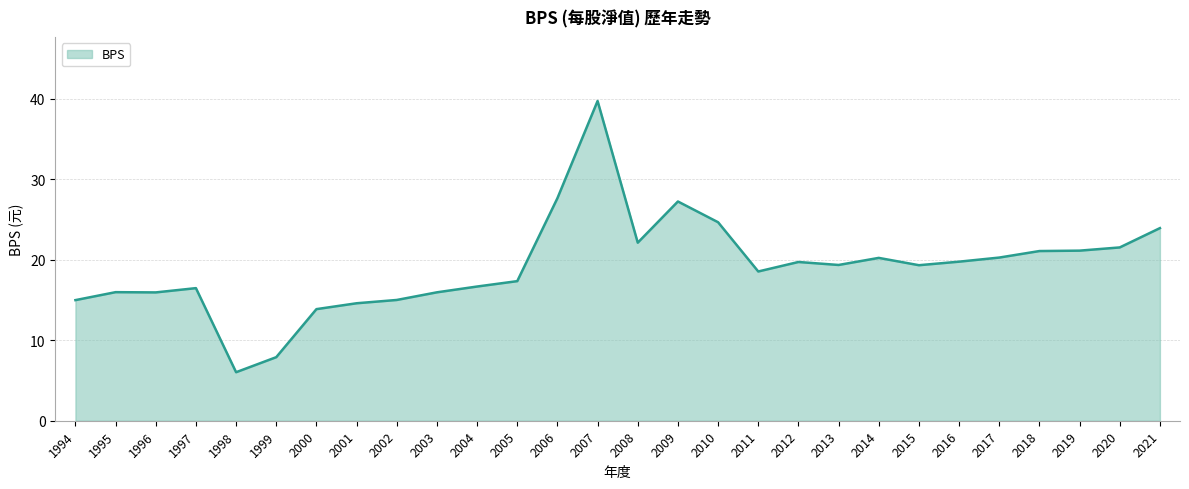

What is the difference between the maximum and minimum values?

33.7